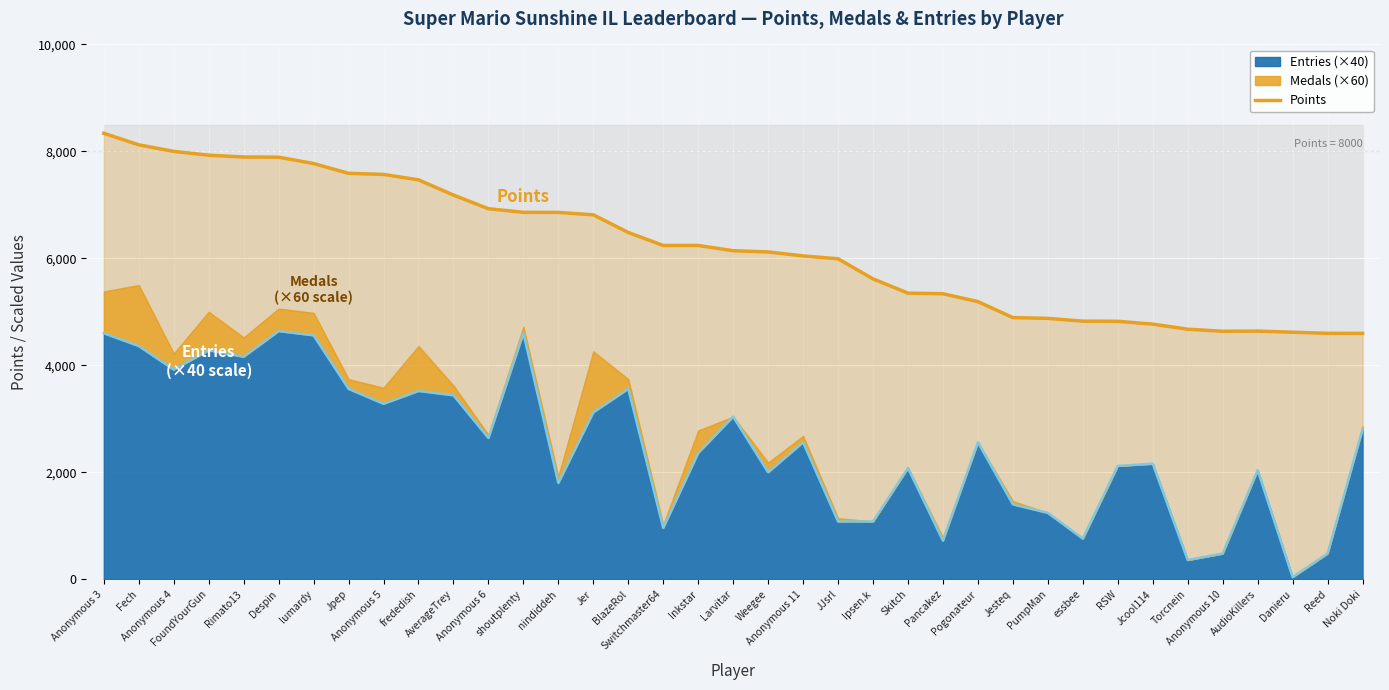

What is the greatest value displayed?

8339